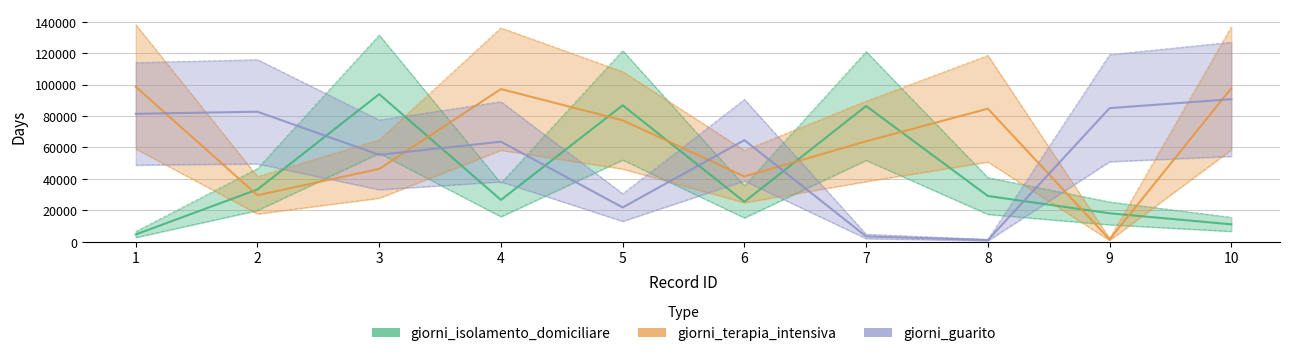

Rank the series at 10 from highest to lowest value.

giorni_terapia_intensiva, giorni_guarito, giorni_isolamento_domiciliare